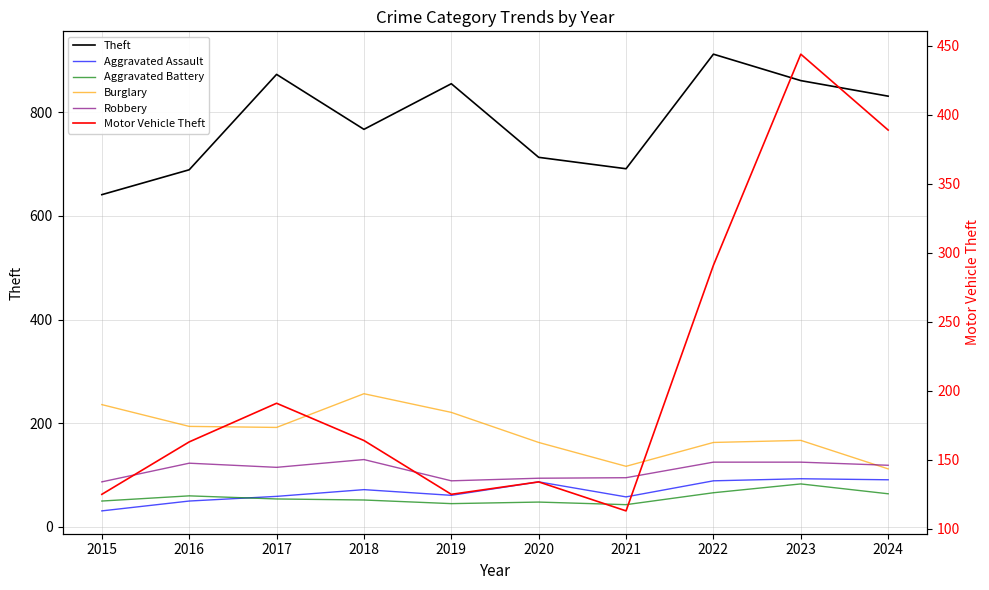

How many values in the Robbery series exceed 119?

4